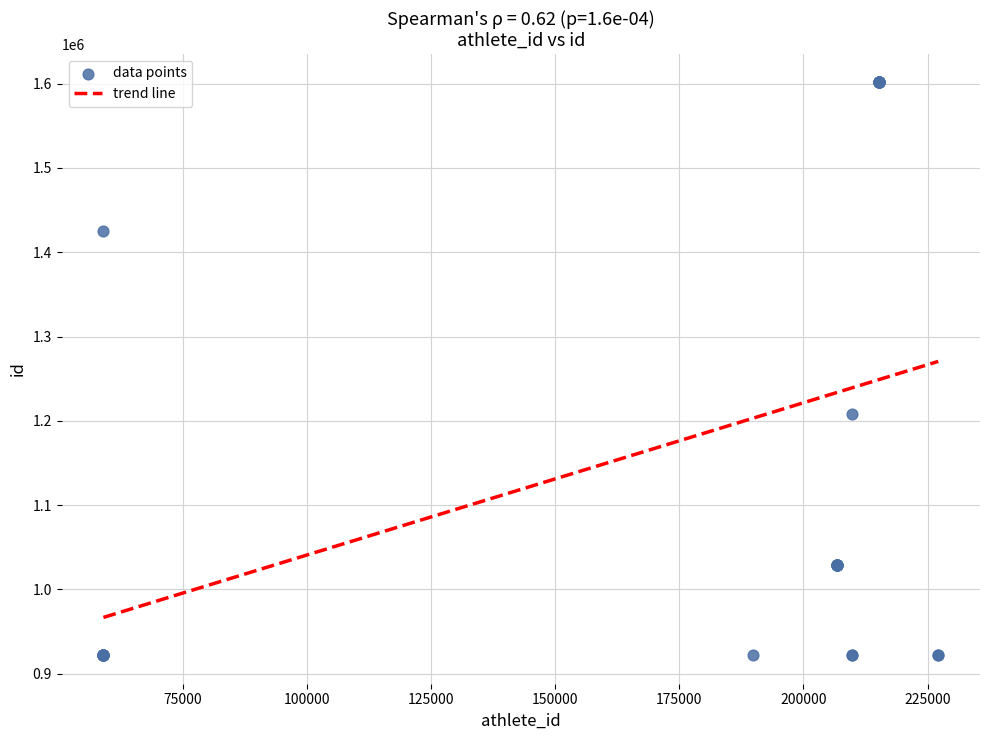

What Y value in the scatter plot is closest to 1261768?

1207805